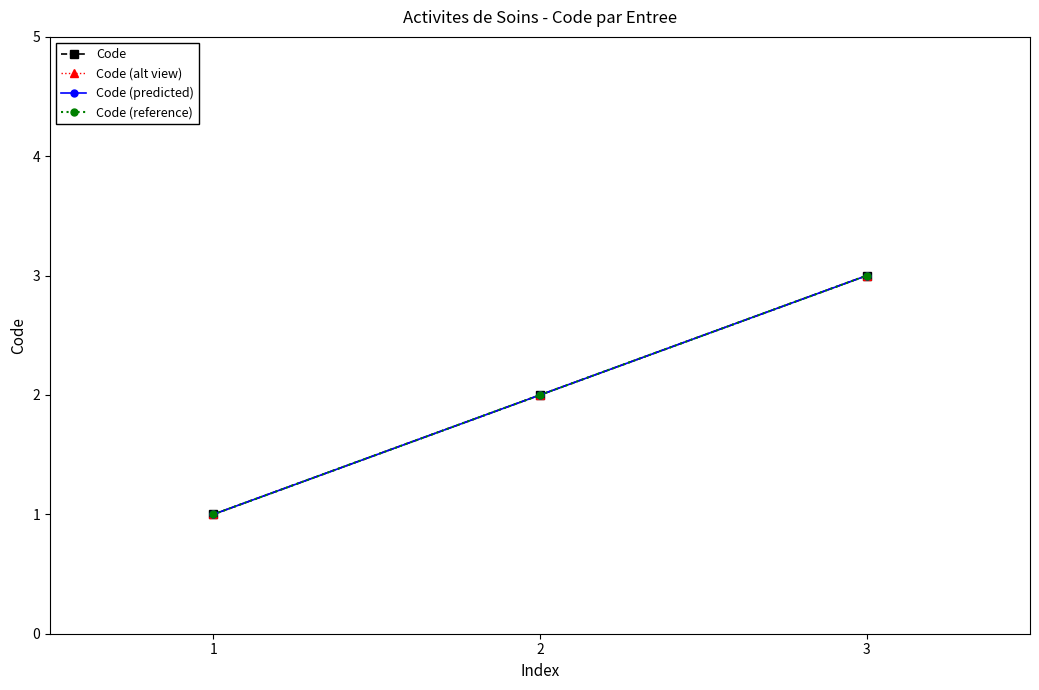

Does the chart have visible grid lines?

No